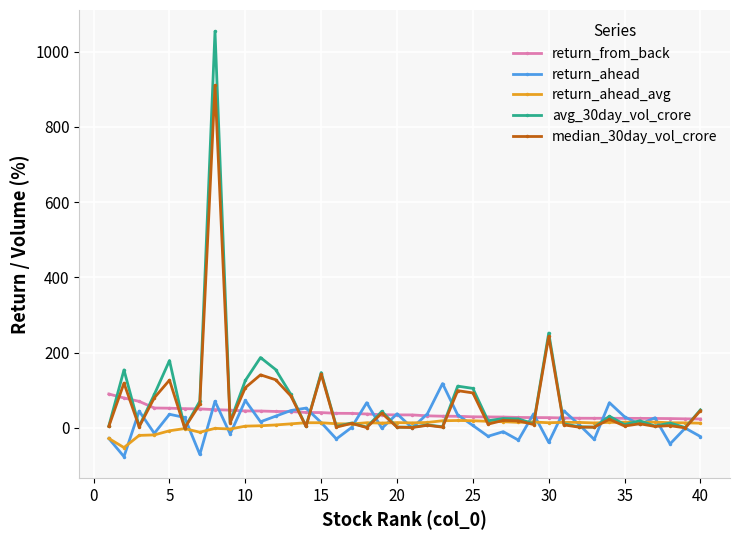

Does the chart have visible grid lines?

Yes